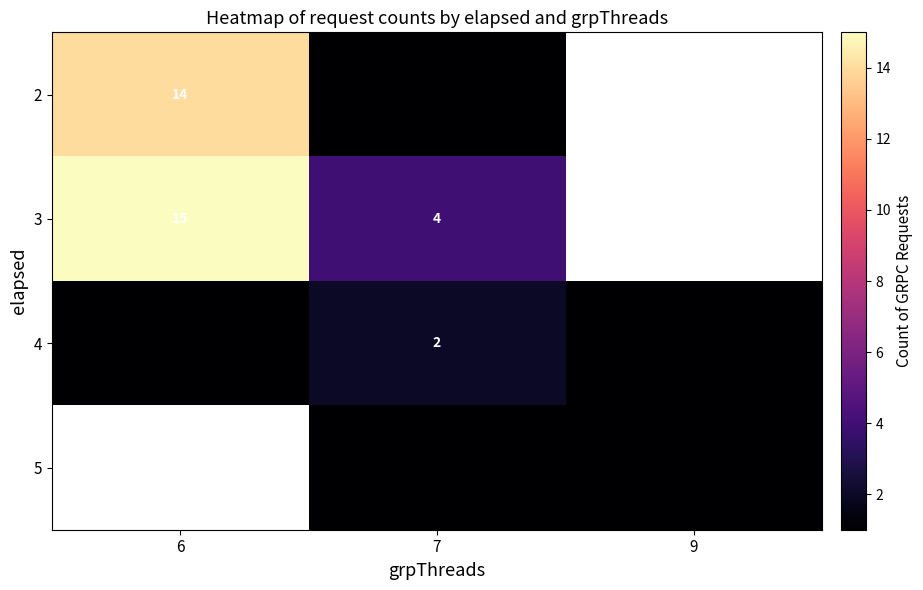

Count the 4 values in the range 1 to 2.

3